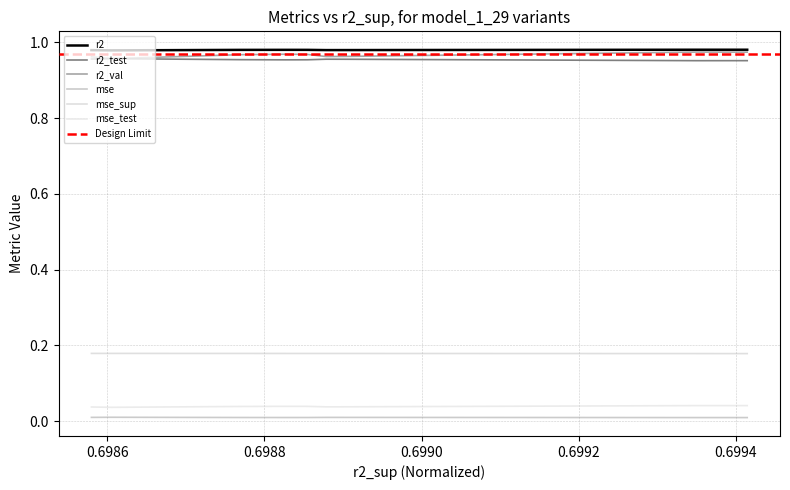

Which series has the largest range (max minus min)?

r2_val